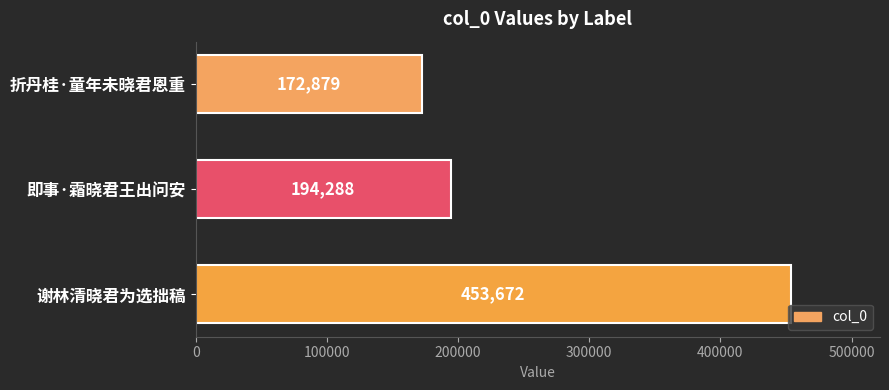

List the labels in order of value, smallest first.

折丹桂·童年未晓君恩重, 即事·霜晓君王出问安, 谢林清晓君为选拙稿